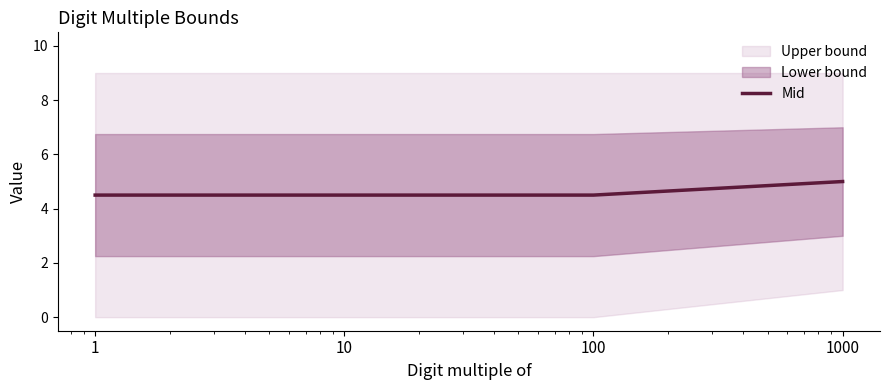

Does the chart have visible grid lines?

No